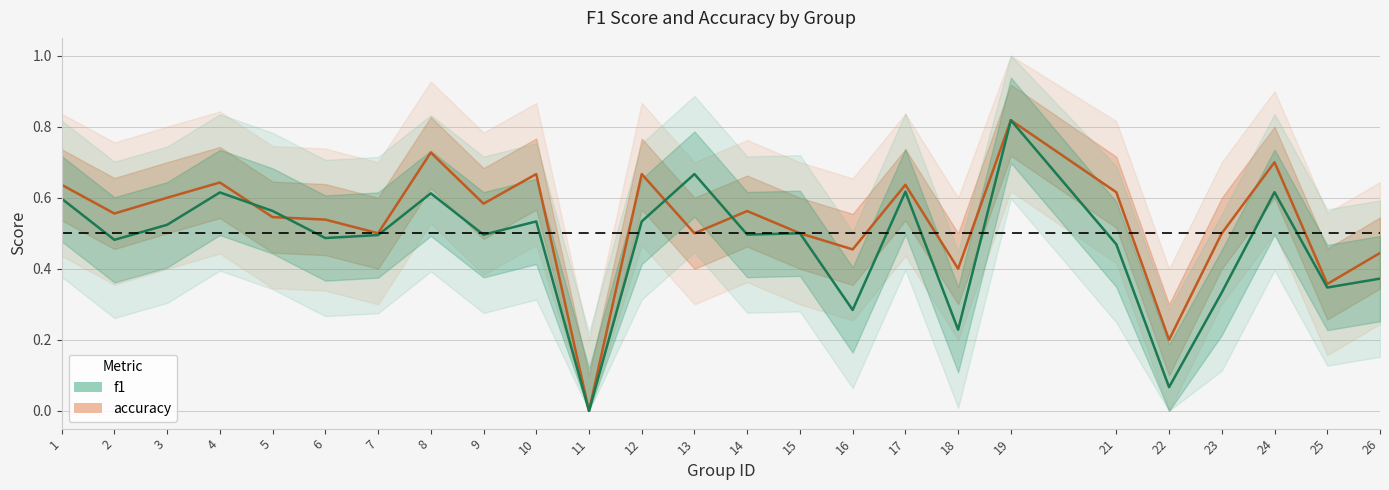

How many intersections are there between accuracy and f1?

4